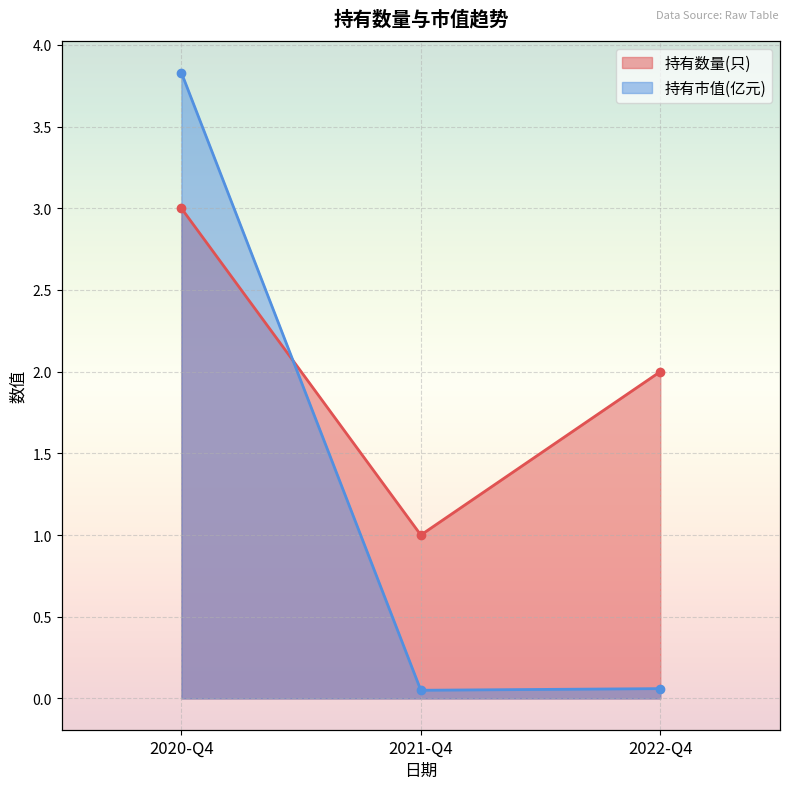

What is the label of the 3rd point from the left?

2022-Q4